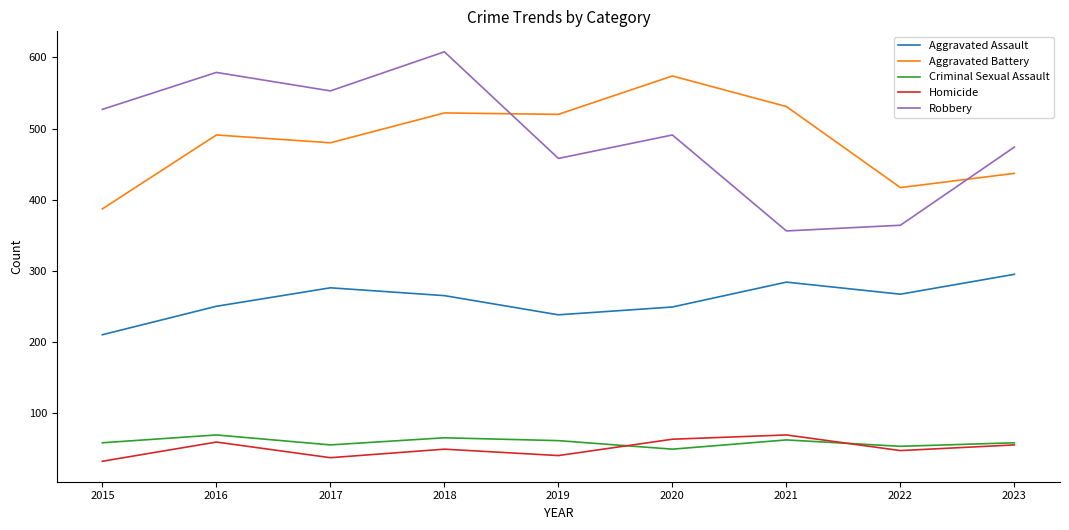

What are all the series names shown in the legend?

Aggravated Assault, Aggravated Battery, Criminal Sexual Assault, Homicide, Robbery